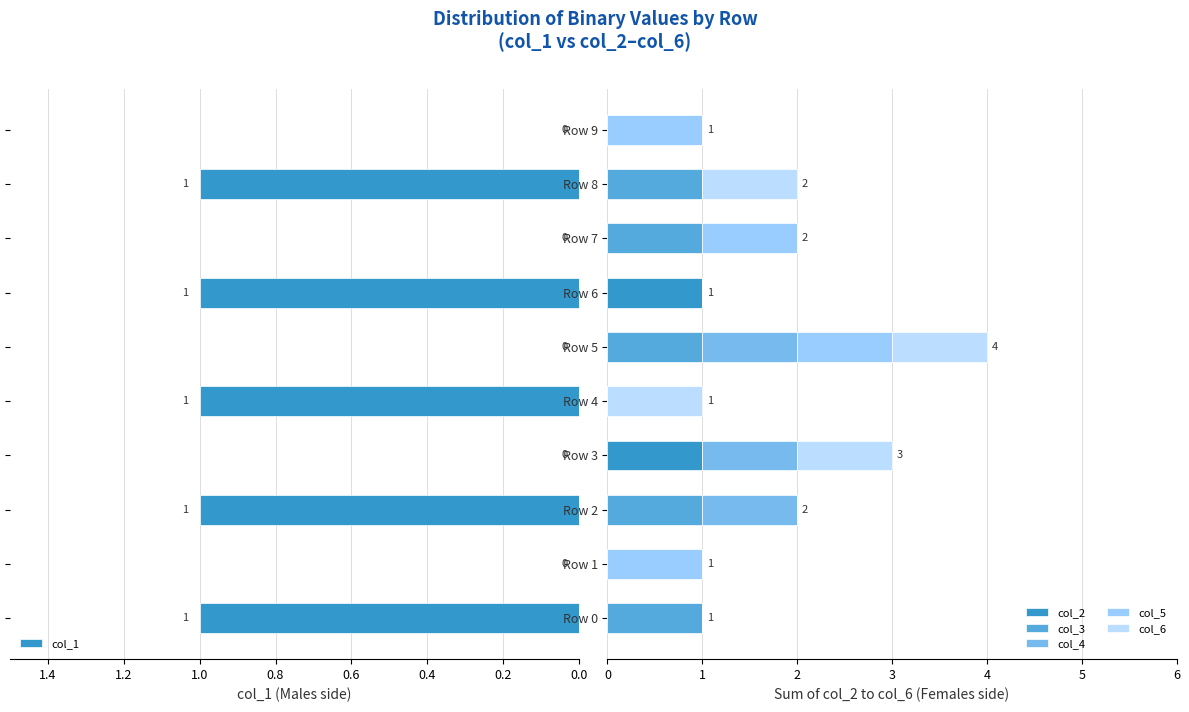

Are the bars grouped side by side (vs. stacked)?

Yes